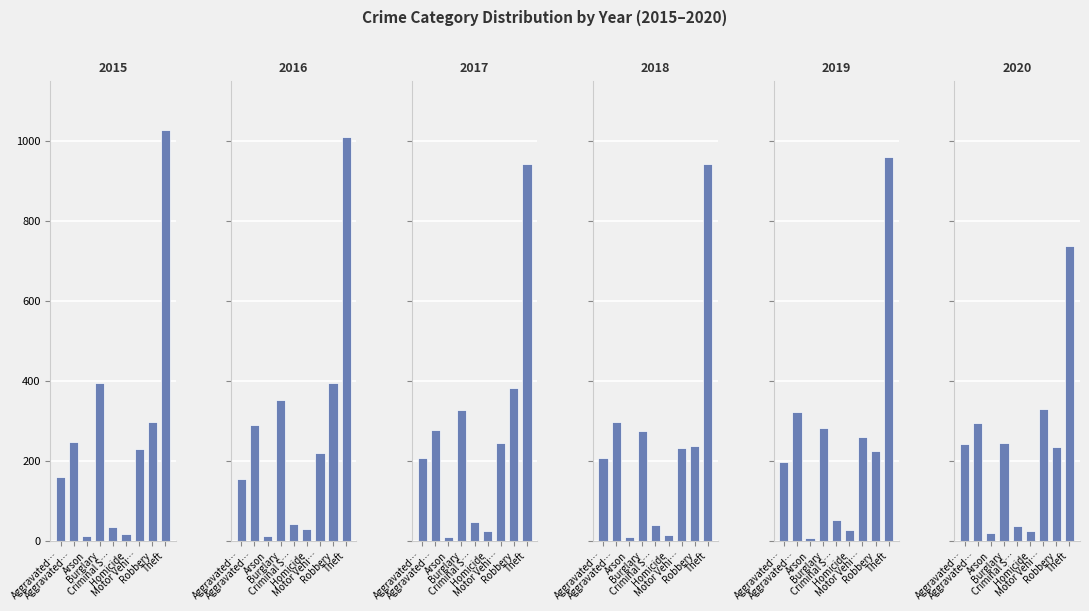

At which category is the sum across all series the highest?

Theft